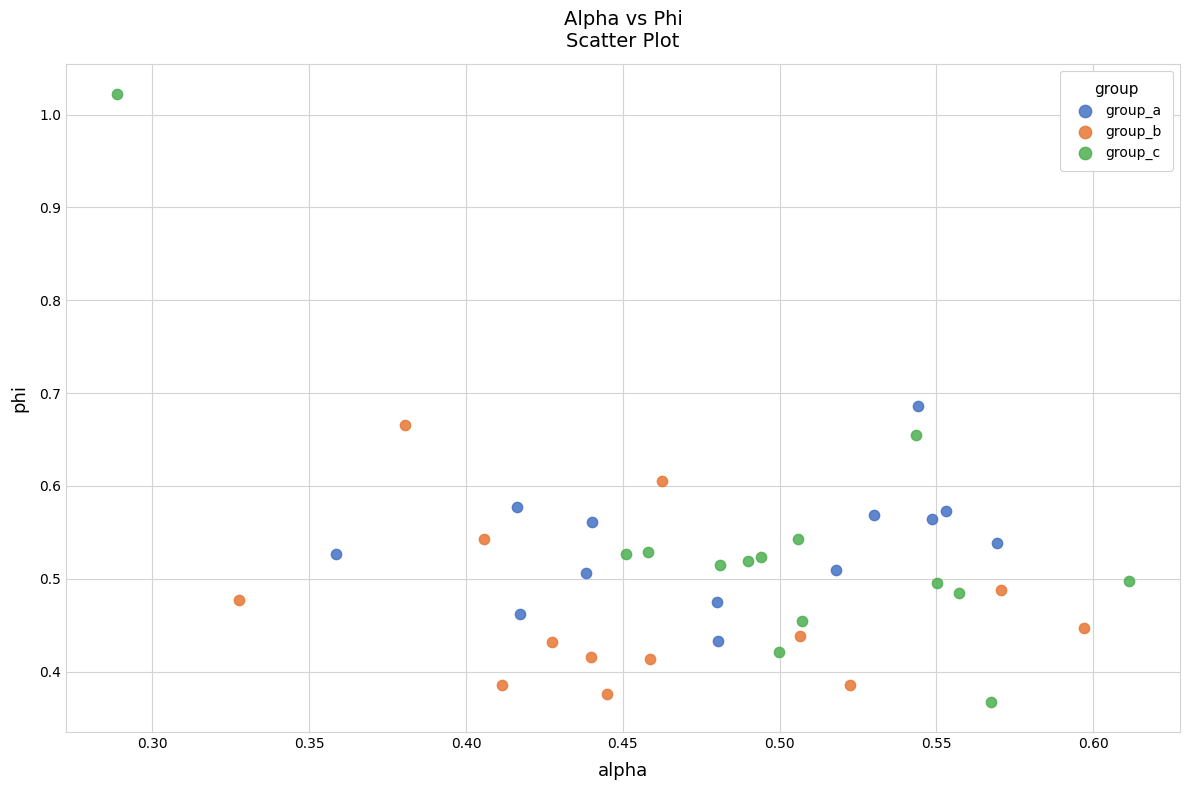

What are all the series names shown in the legend?

group_a, group_b, group_c